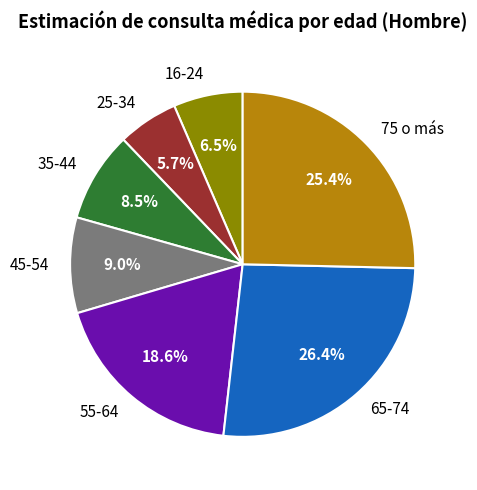

How many segments does this pie chart have?

7